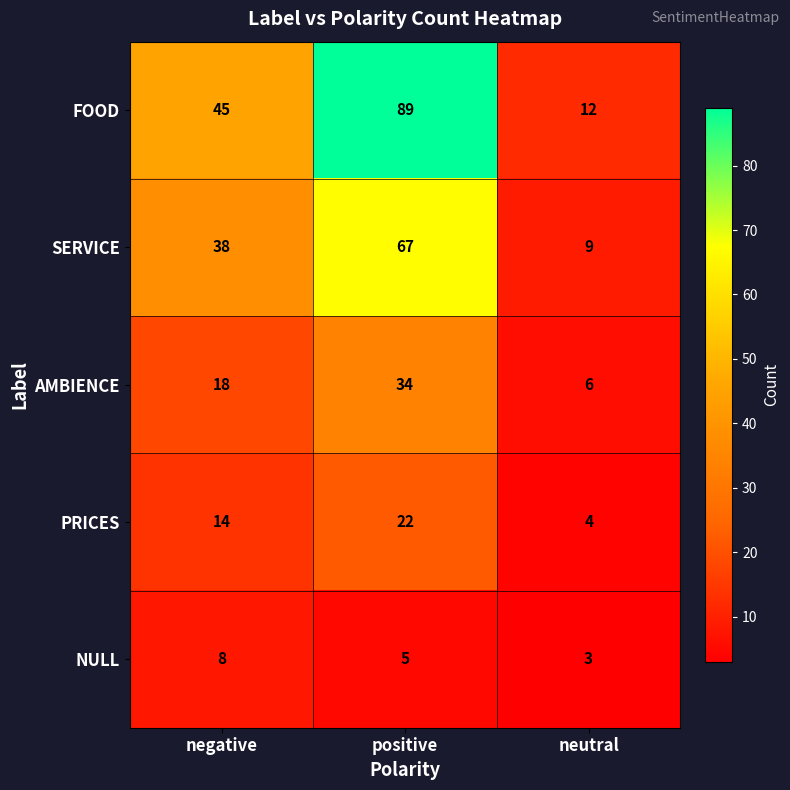

What value does the FOOD series have at negative?

45